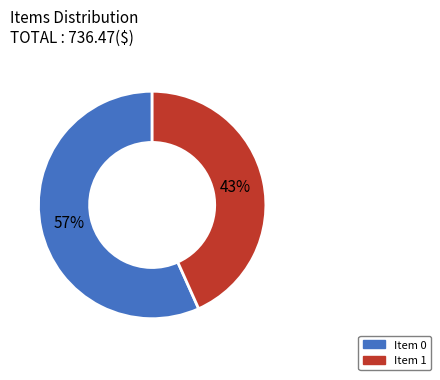

Does any single category account for the majority?

Yes